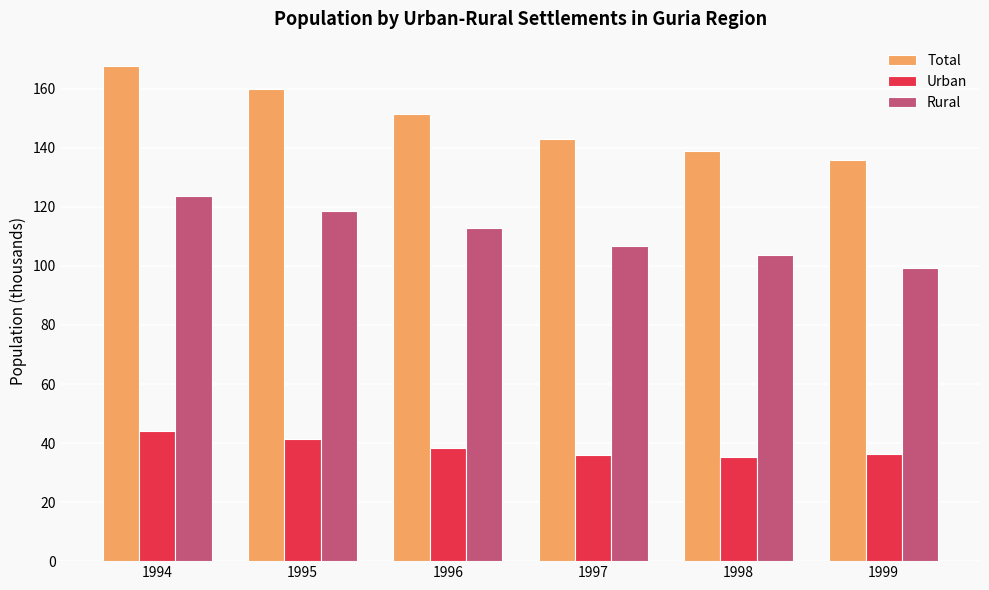

The value of Rural at 1995 is 118.6. True or false?

True